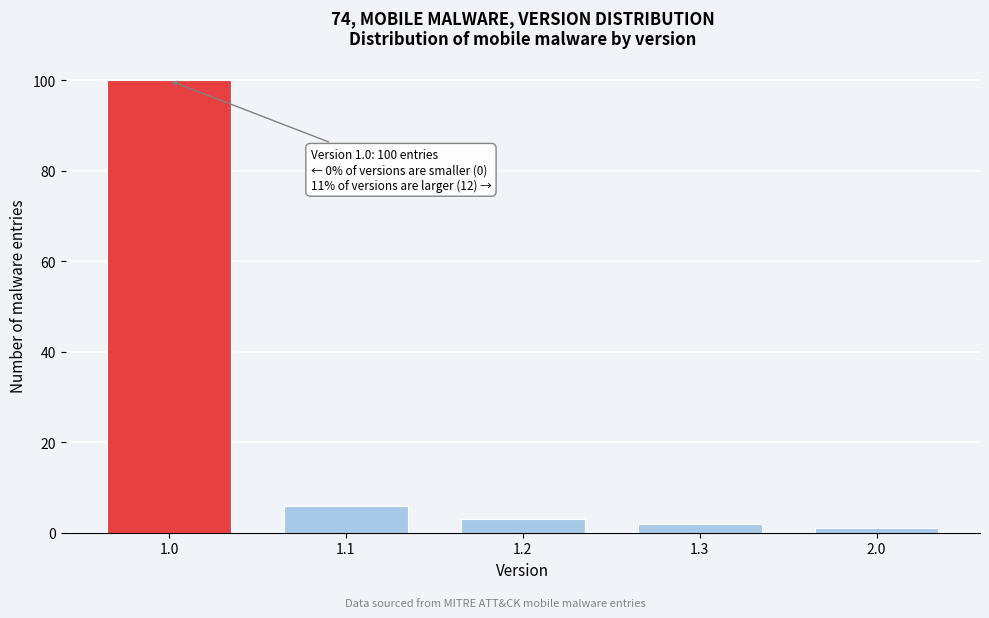

Reading left to right, transcribe all the data shown in this chart.

100	6	3	2	1